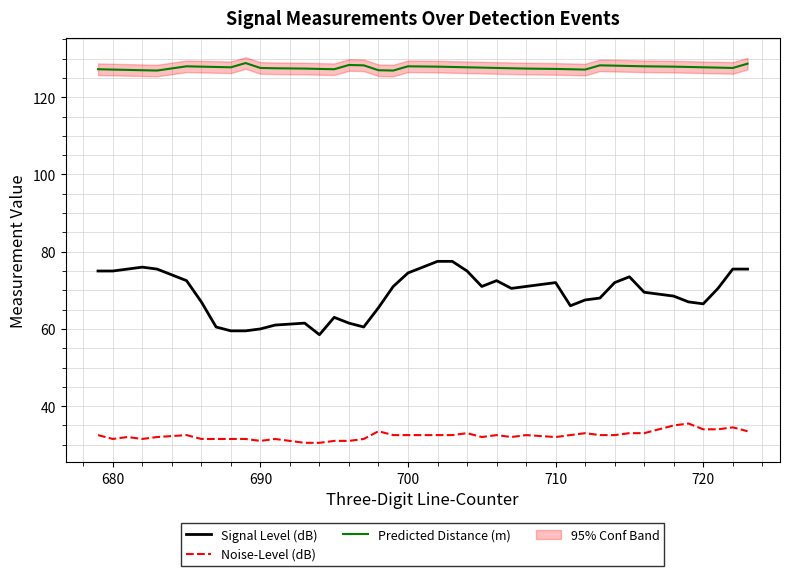

True or false: Signal Level (dB) has a value of 33.7 at 700.

False